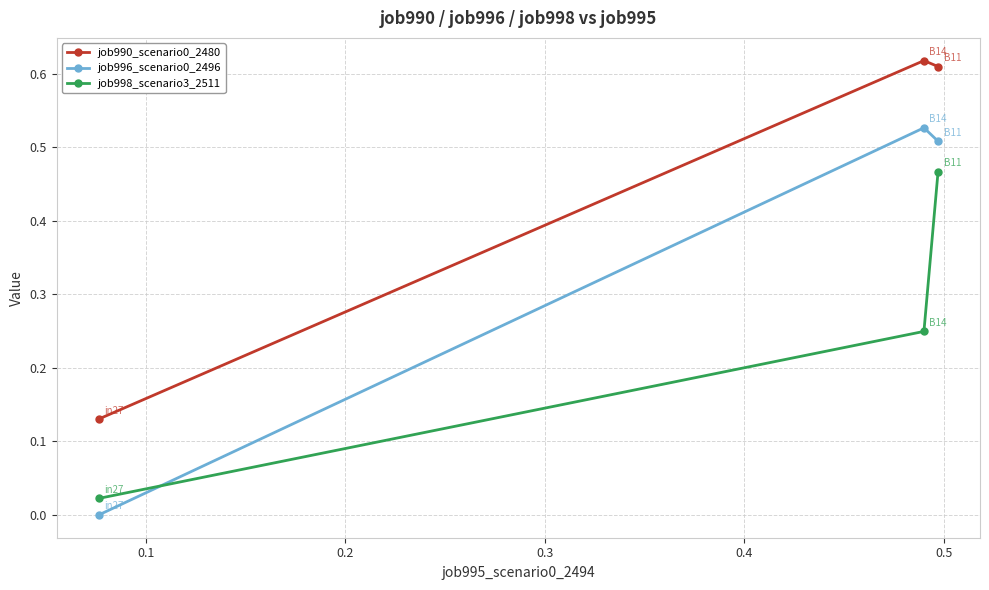

What is the difference between the maximum and minimum values in the job998_scenario3_2511 series?

0.4